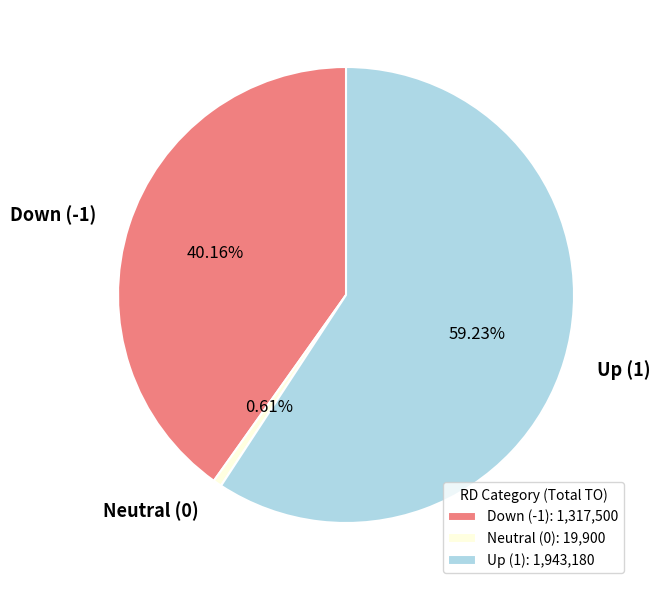

How many segments does this pie chart have?

3